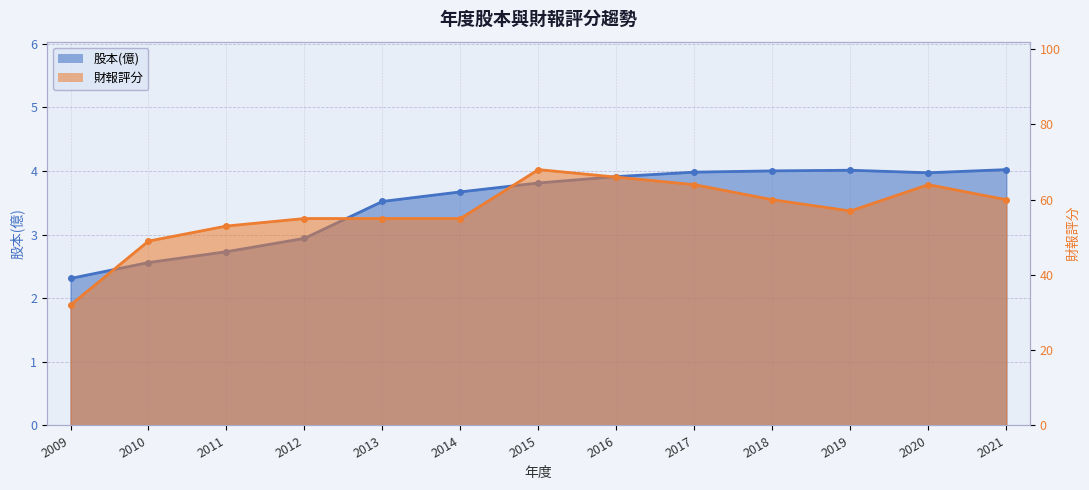

Reading right to left, transcribe all the data shown in this chart.

股本(億): 4.0	4.0	4.0	4.0	4.0	3.9	3.8	3.7	3.5	2.9	2.7	2.6	2.3
財報評分: 60.0	64.0	57.0	60.0	64.0	66.0	68.0	55.0	55.0	55.0	53.0	49.0	32.0